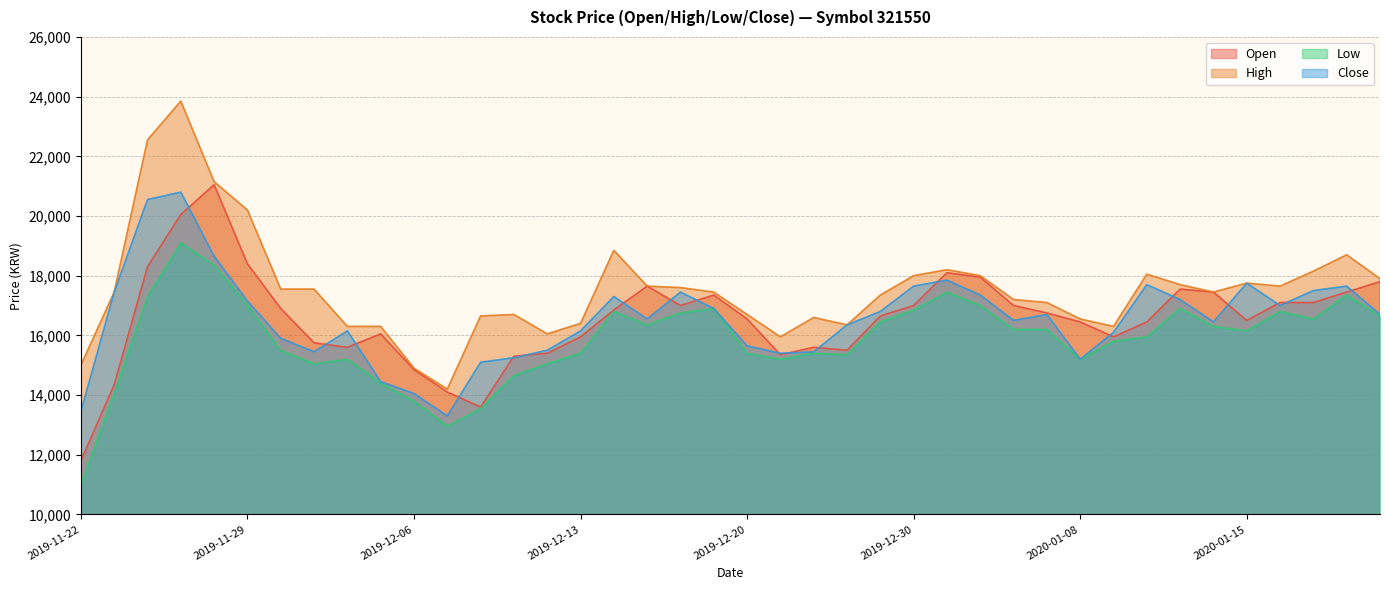

Which series has the largest total across all categories?

High